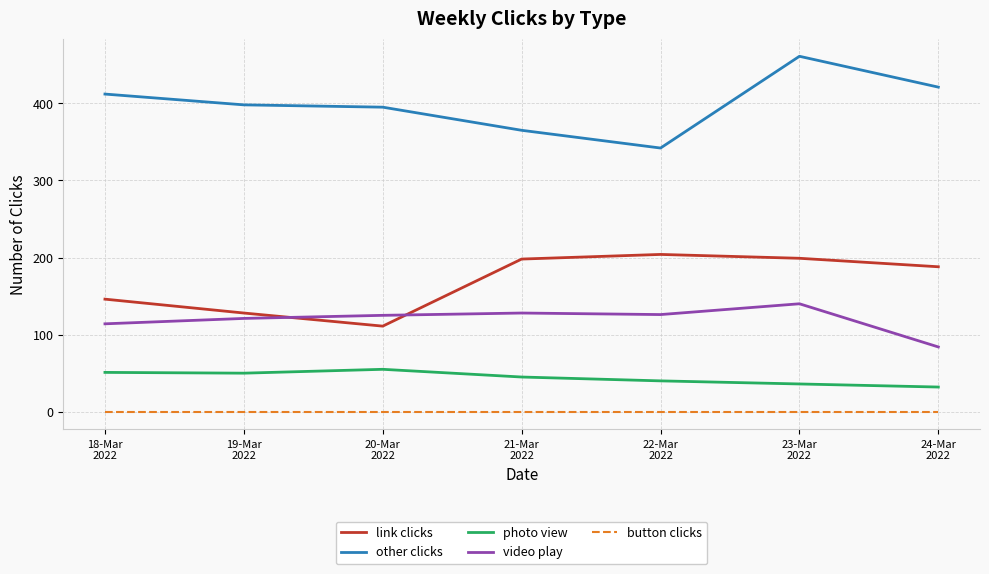

Which series has the widest spread of values?

other clicks